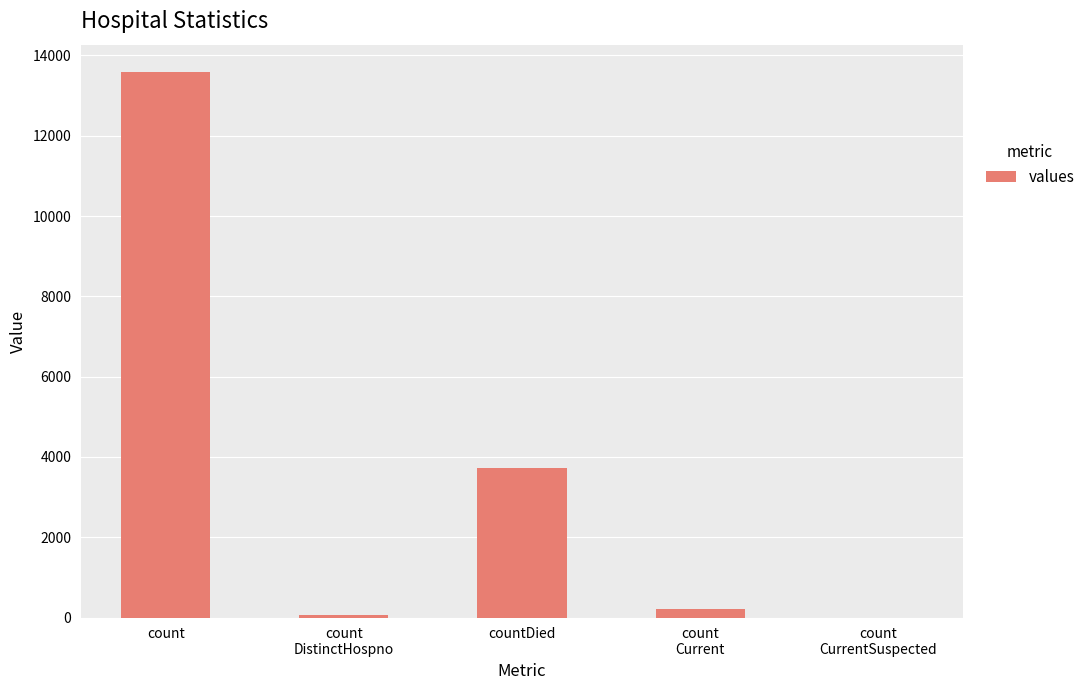

Which category has the highest value across all series?

count